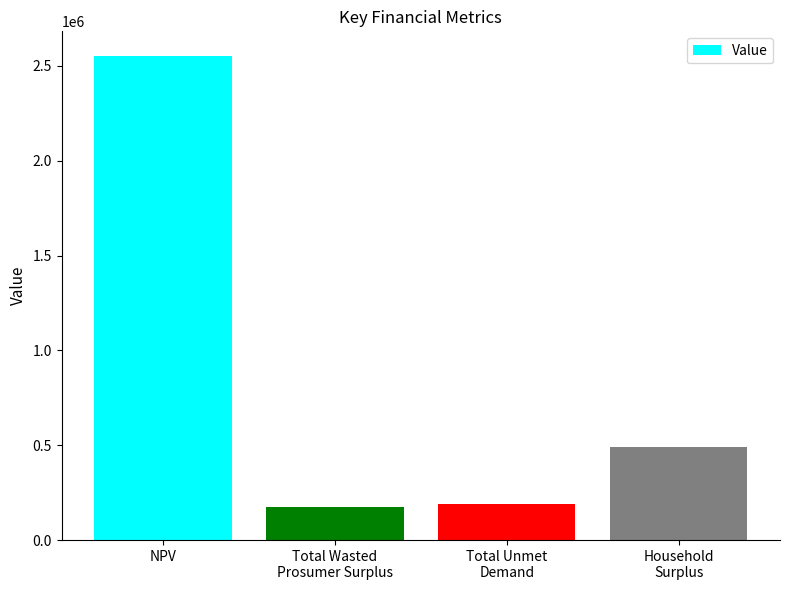

What is the difference between the second highest and minimum values?

318594.1